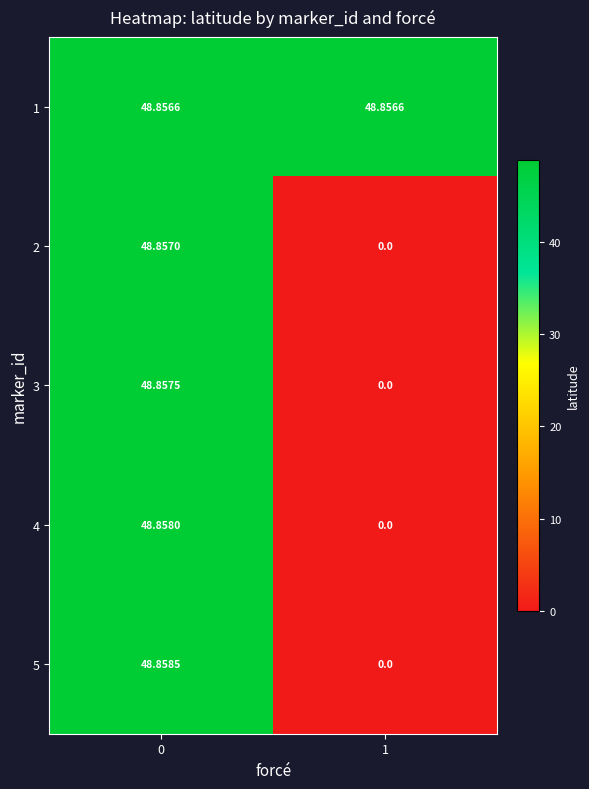

Which series has the largest total across all categories?

1